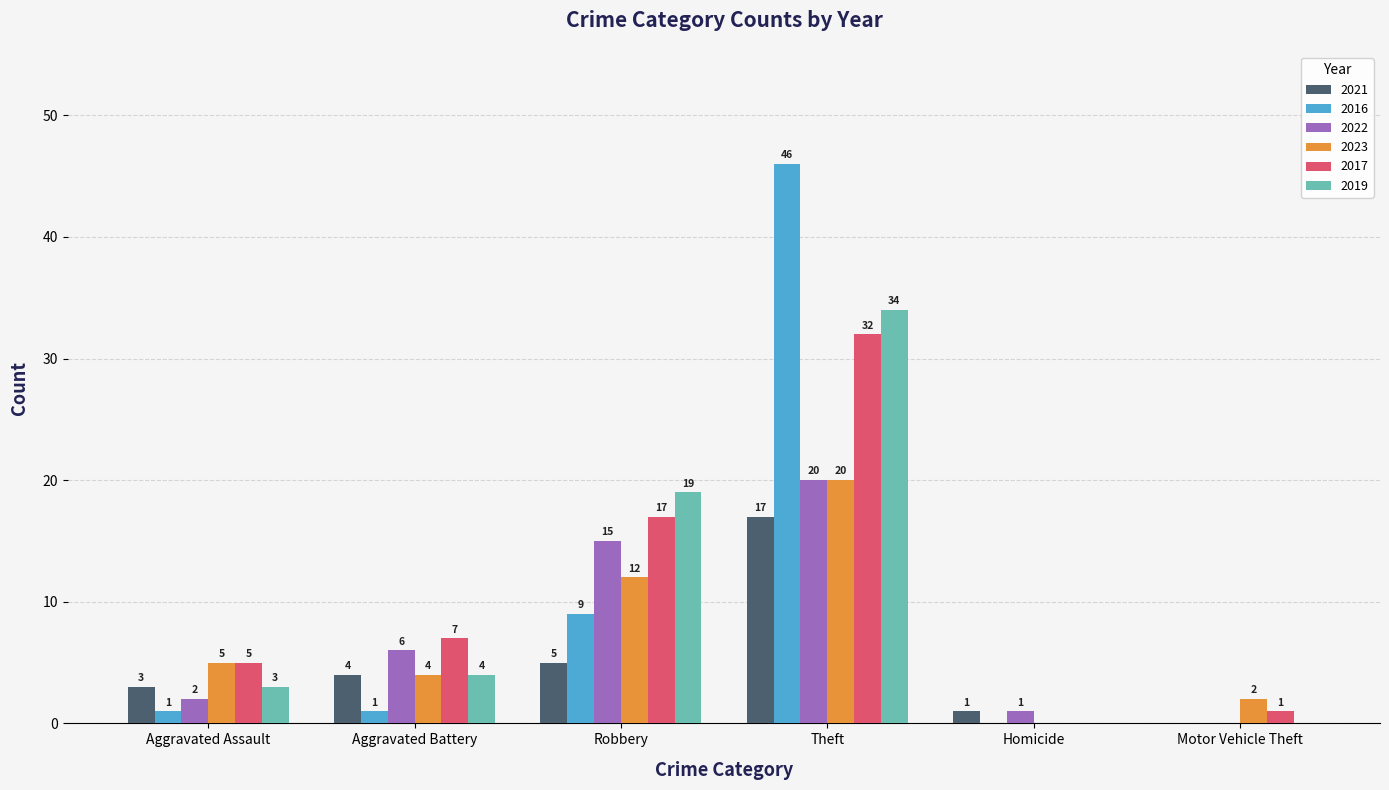

Is the value of 2023 at Aggravated Battery greater than the value of 2016 at Homicide?

Yes